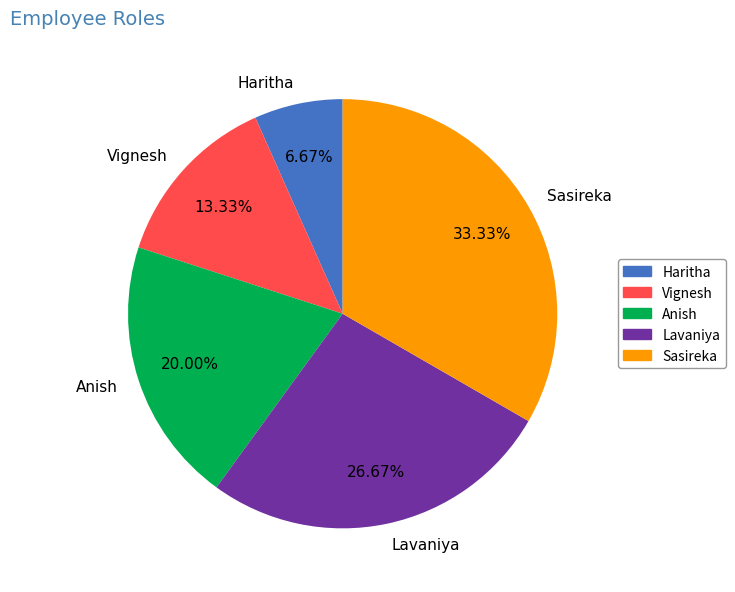

Between Haritha and Lavaniya, which is larger?

Lavaniya